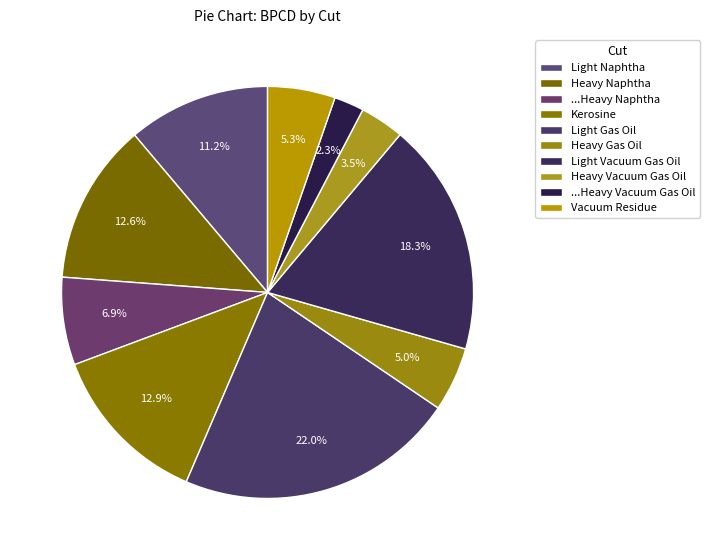

Which category has the smallest portion of the pie?

...Heavy Vacuum Gas Oil